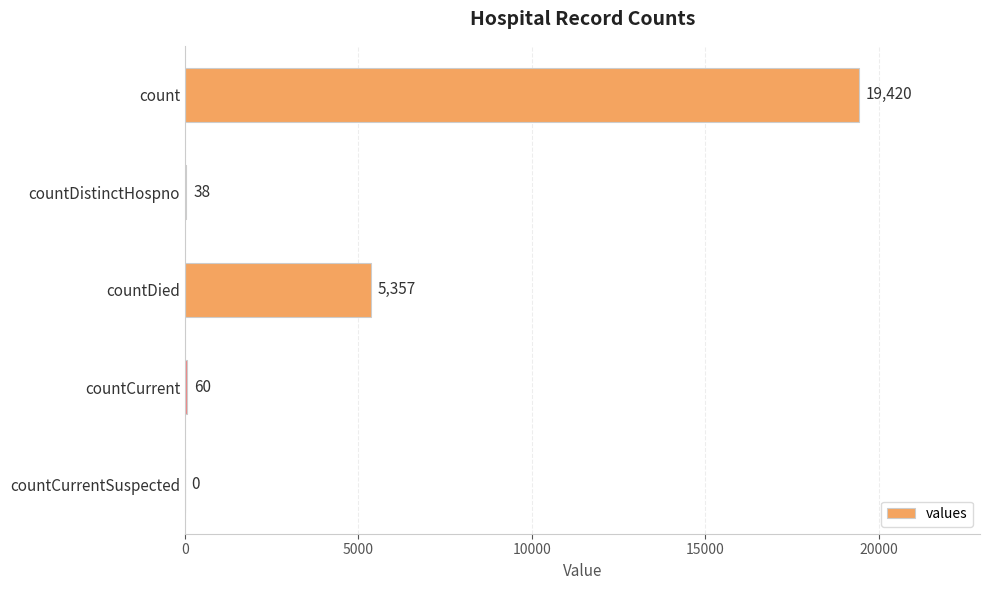

What is the change in value from count to countDistinctHospno?

-19382